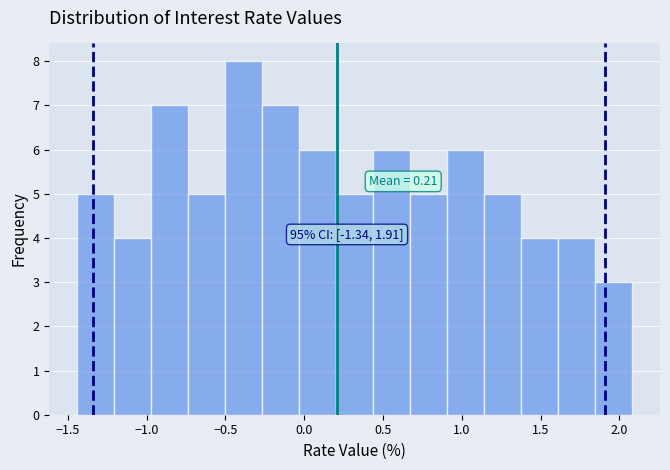

Which range on the x-axis has the tallest bar?

-0.50 to -0.25